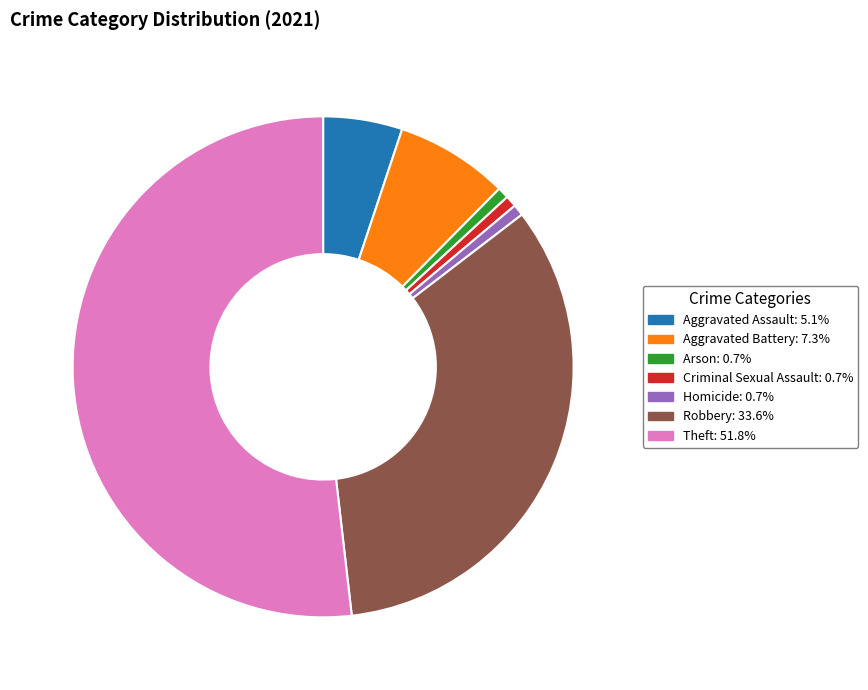

Which category accounts for the majority?

Theft